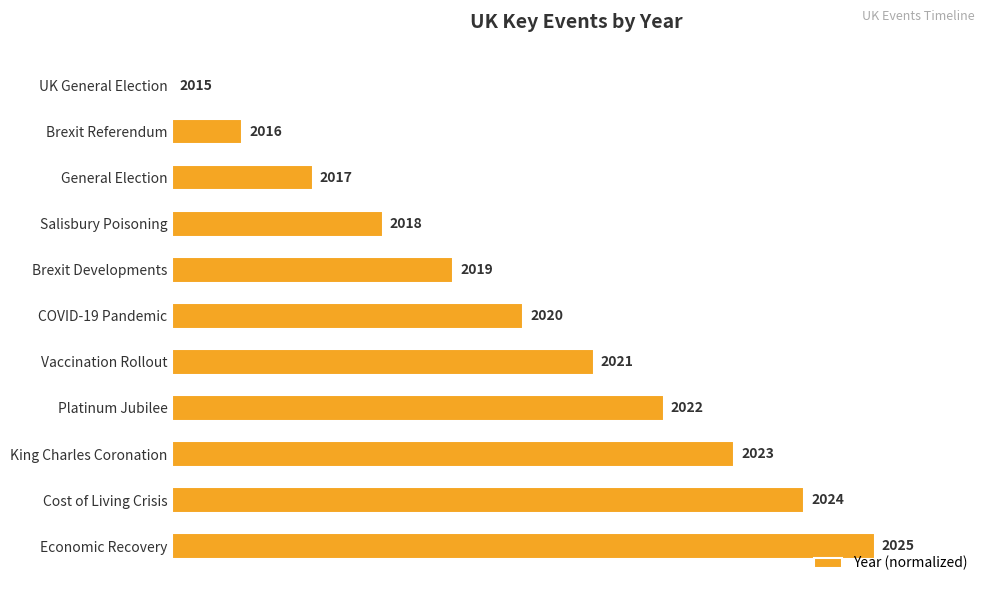

What is the sum of all values?

550